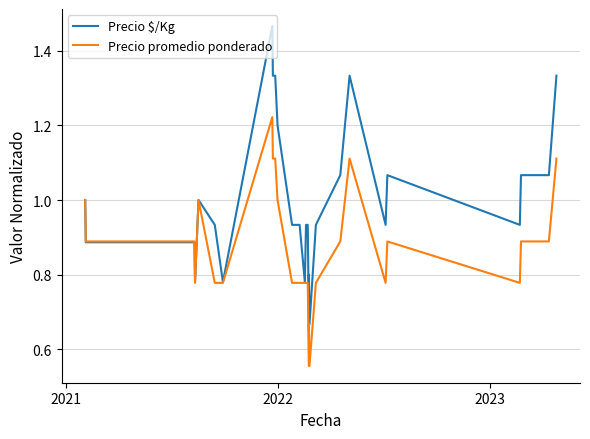

Which series has the largest total across all categories?

Precio $/Kg